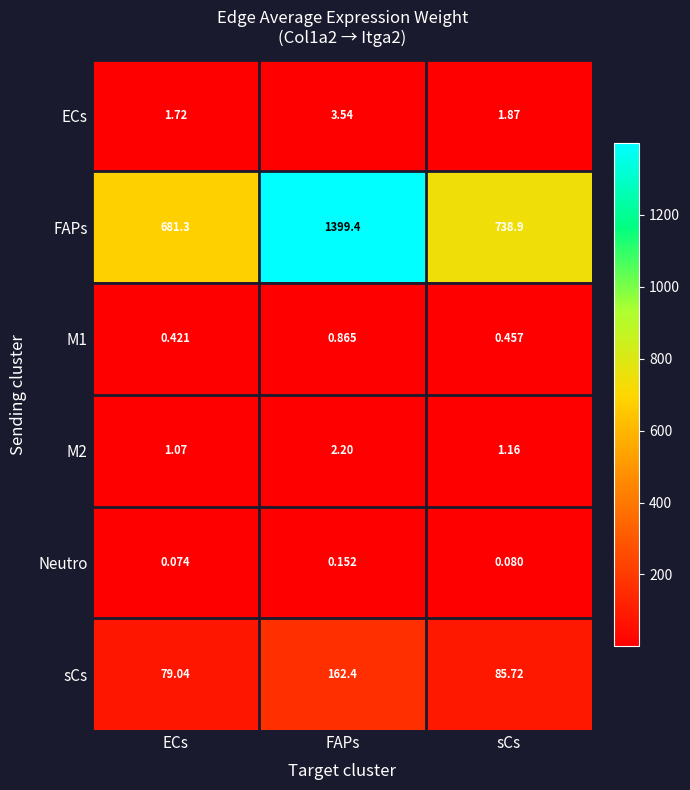

Which series has the largest range (max minus min)?

FAPs